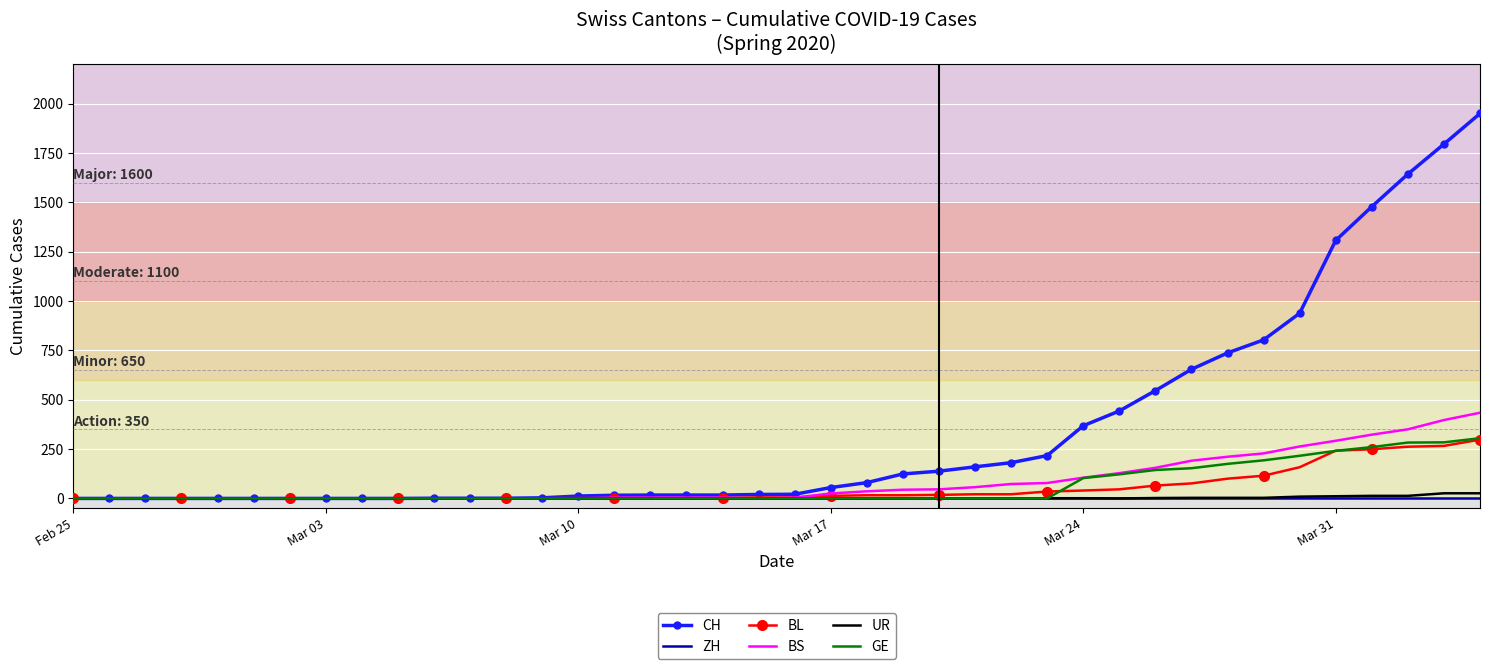

Which series has the largest total across all categories?

CH